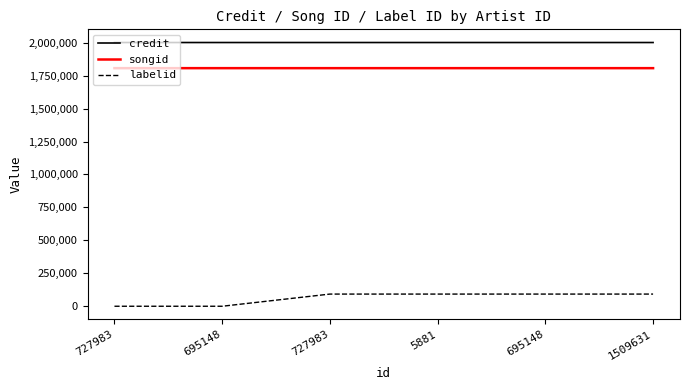

List the series in order of their peak value, lowest first.

labelid, songid, credit